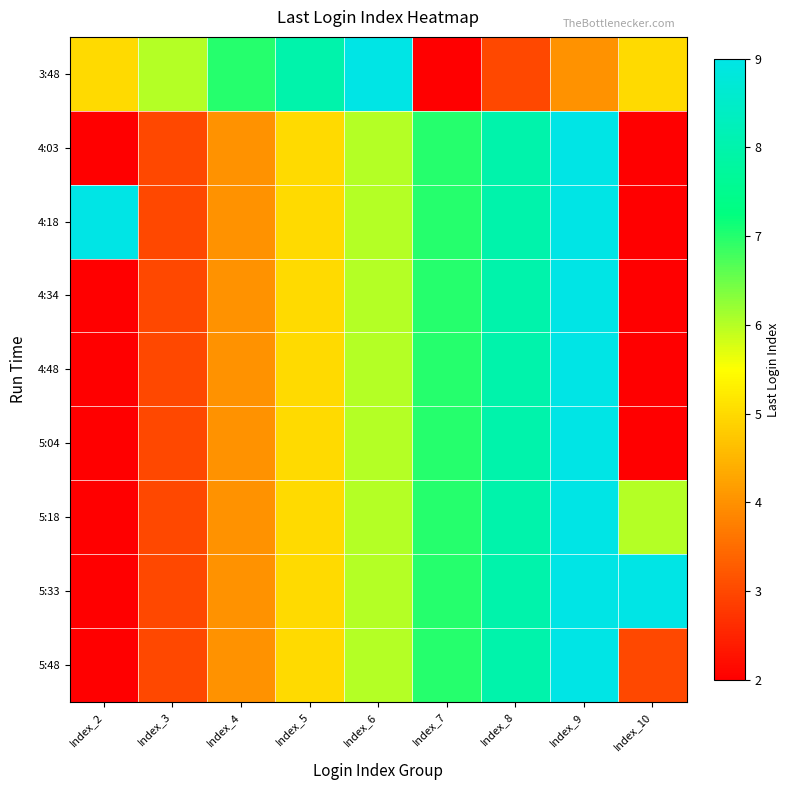

Reading left to right, transcribe all the data shown in this chart.

3:48: Index_2=5	Index_3=6	Index_4=7	Index_5=8	Index_6=9	Index_7=2	Index_8=3	Index_9=4	Index_10=5
4:03: Index_2=2	Index_3=3	Index_4=4	Index_5=5	Index_6=6	Index_7=7	Index_8=8	Index_9=9	Index_10=2
4:18: Index_2=9	Index_3=3	Index_4=4	Index_5=5	Index_6=6	Index_7=7	Index_8=8	Index_9=9	Index_10=2
4:34: Index_2=2	Index_3=3	Index_4=4	Index_5=5	Index_6=6	Index_7=7	Index_8=8	Index_9=9	Index_10=2
4:48: Index_2=2	Index_3=3	Index_4=4	Index_5=5	Index_6=6	Index_7=7	Index_8=8	Index_9=9	Index_10=2
5:04: Index_2=2	Index_3=3	Index_4=4	Index_5=5	Index_6=6	Index_7=7	Index_8=8	Index_9=9	Index_10=2
5:18: Index_2=2	Index_3=3	Index_4=4	Index_5=5	Index_6=6	Index_7=7	Index_8=8	Index_9=9	Index_10=6
5:33: Index_2=2	Index_3=3	Index_4=4	Index_5=5	Index_6=6	Index_7=7	Index_8=8	Index_9=9	Index_10=9
5:48: Index_2=2	Index_3=3	Index_4=4	Index_5=5	Index_6=6	Index_7=7	Index_8=8	Index_9=9	Index_10=3